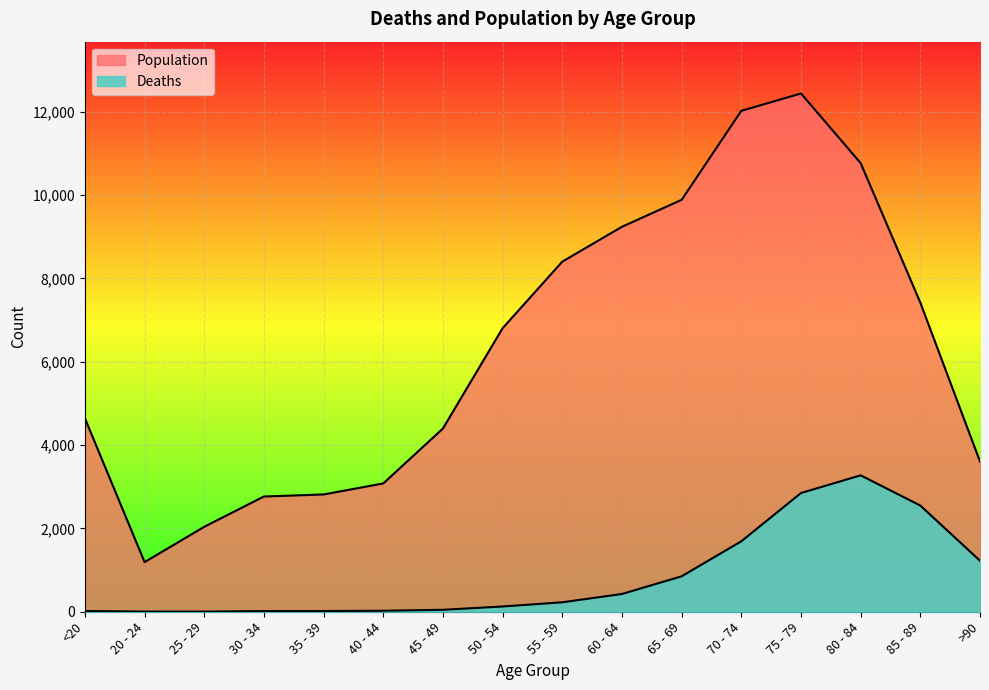

How many interior local valleys does the Population series have?

1